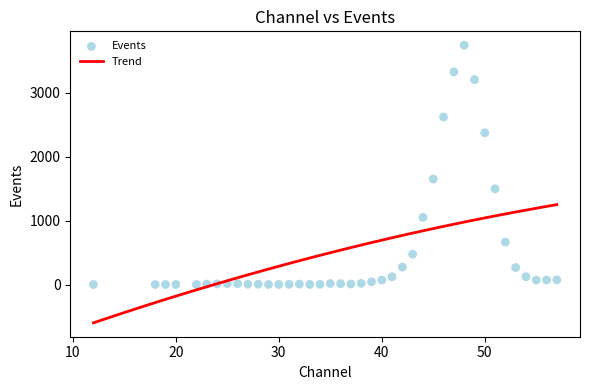

Which has a higher value, 35 or 43?

43